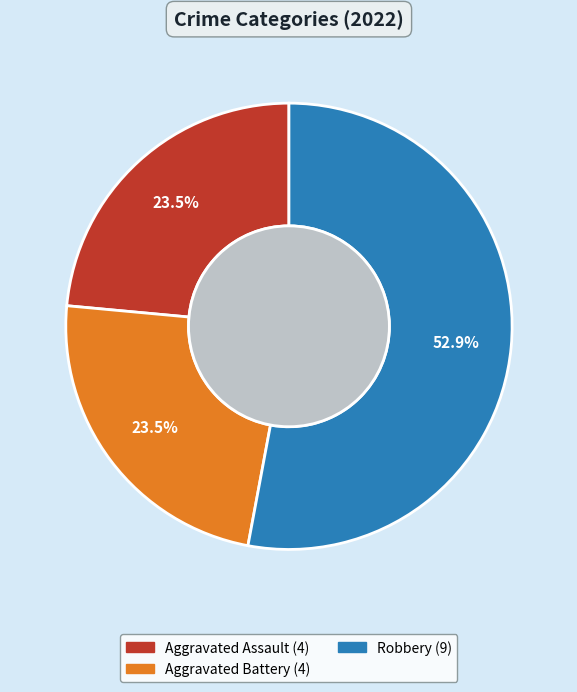

Does any single category account for the majority?

Yes